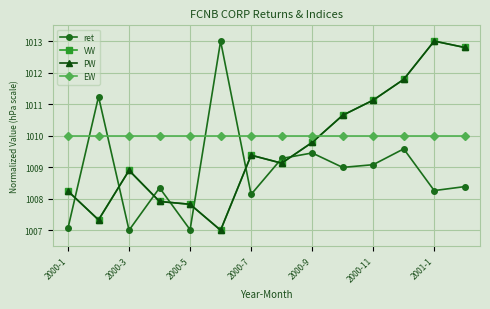

Which series has the largest total across all categories?

EW